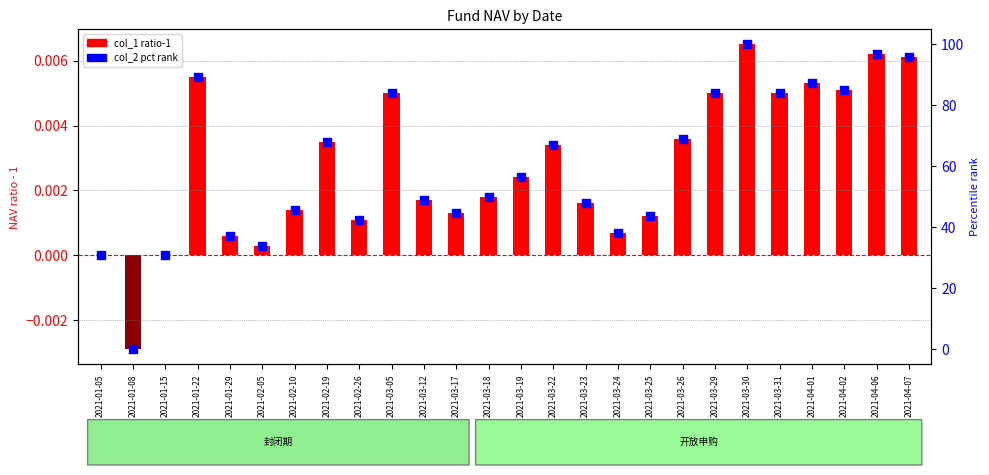

Which series has the widest spread of Y values?

col_2 (pct rank)